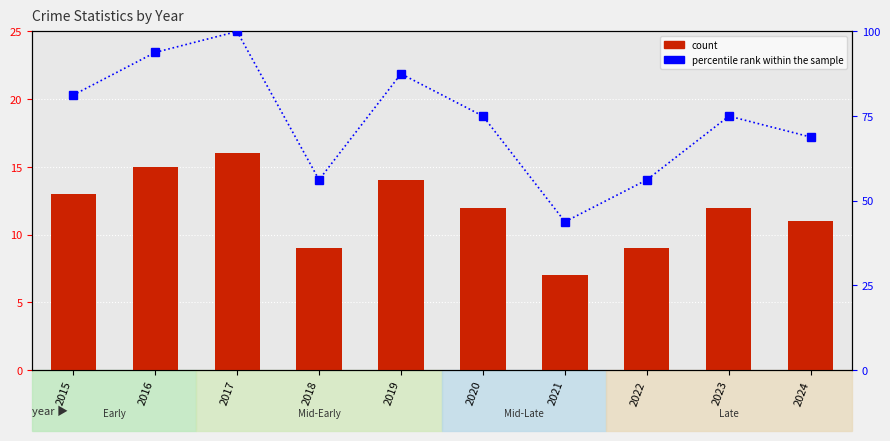

Reading left to right, what are all the values shown in this chart?

count: 2015=13.0	2016=15.0	2017=16.0	2018=9.0	2019=14.0	2020=12.0	2021=7.0	2022=9.0	2023=12.0	2024=11.0
percentile rank within the sample: 2015=81.2	2016=93.8	2017=100.0	2018=56.2	2019=87.5	2020=75.0	2021=43.8	2022=56.2	2023=75.0	2024=68.8